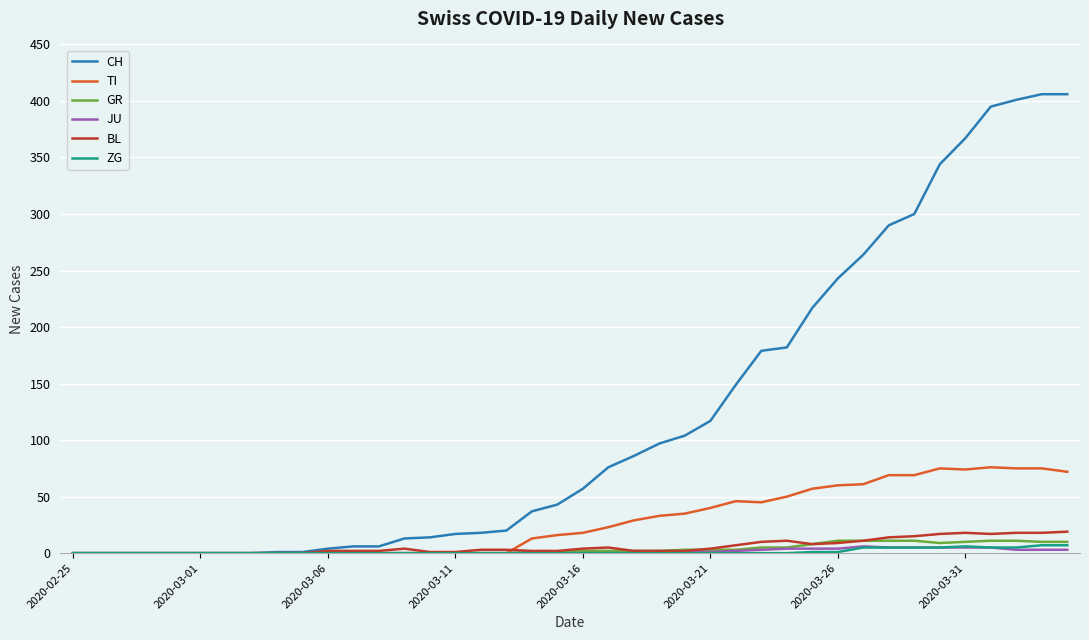

Which series has the largest total across all categories?

CH